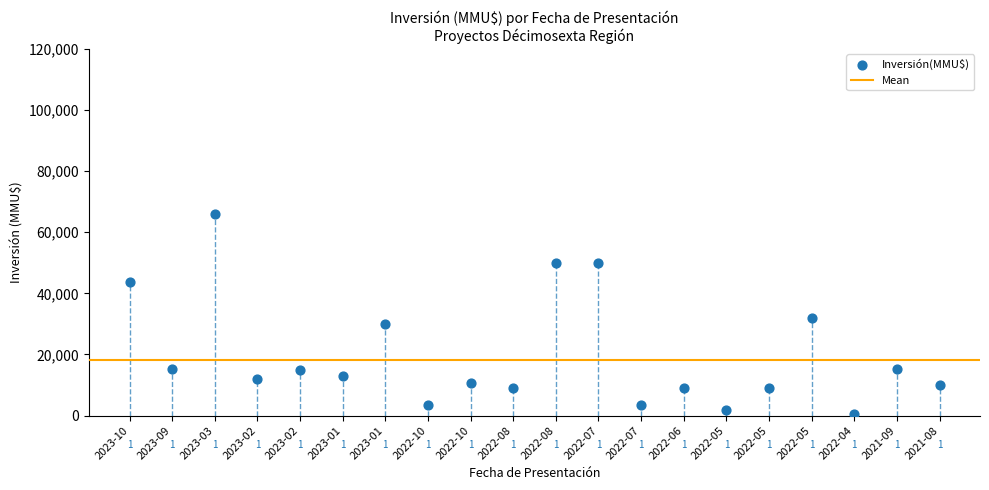

What Y value in the scatter plot is closest to 33300?

31911